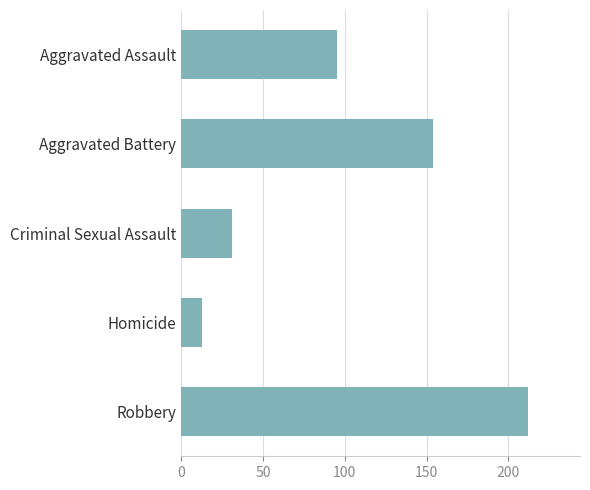

How many values are below 95?

2